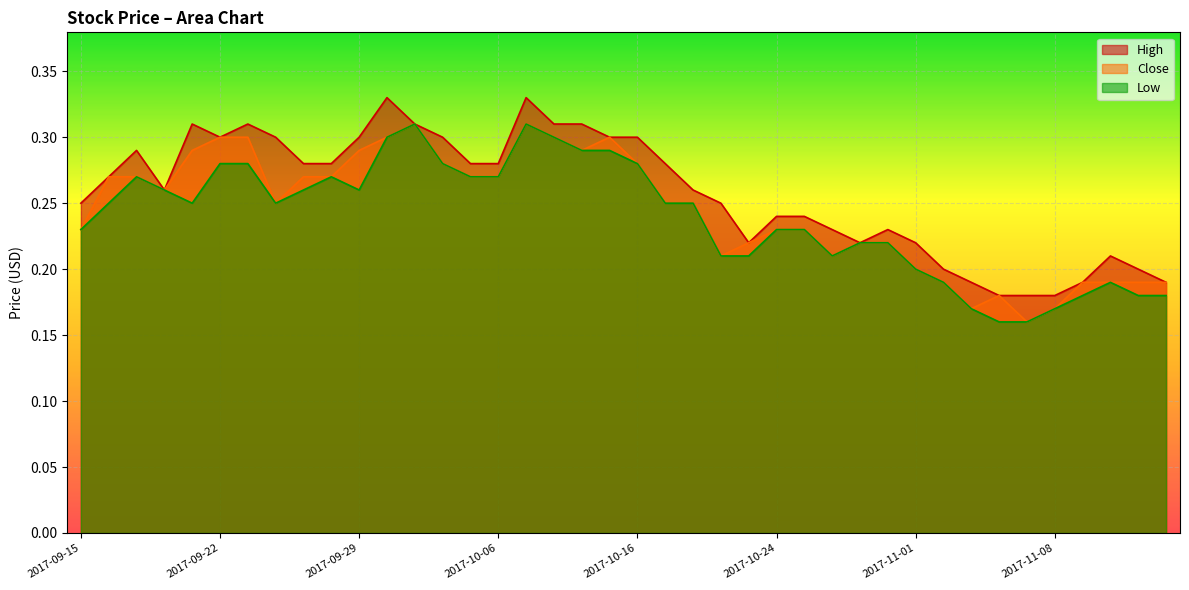

True or false: Close and High cross at least once.

False